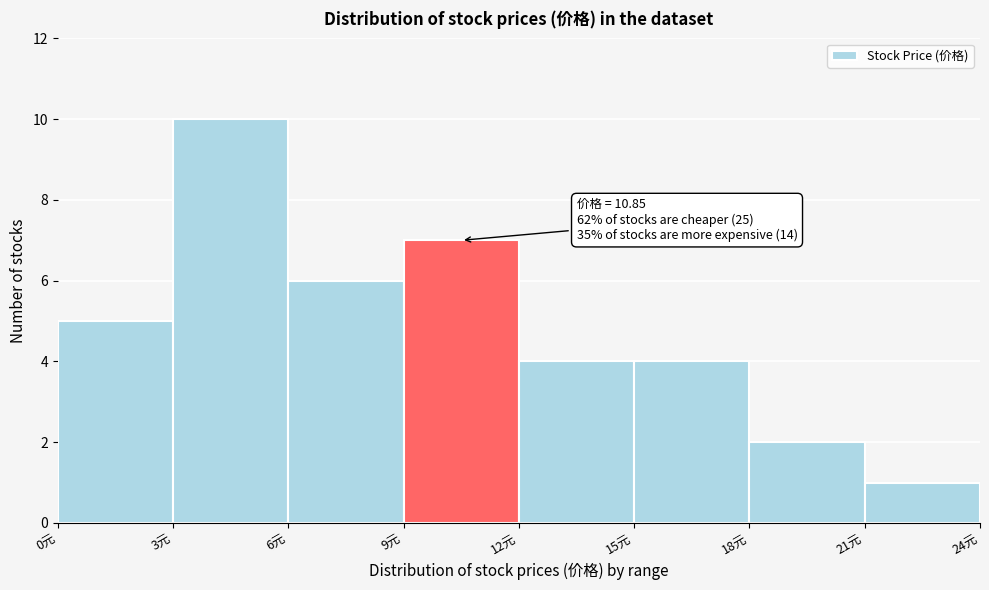

Which range on the x-axis has the tallest bar?

3 to 6